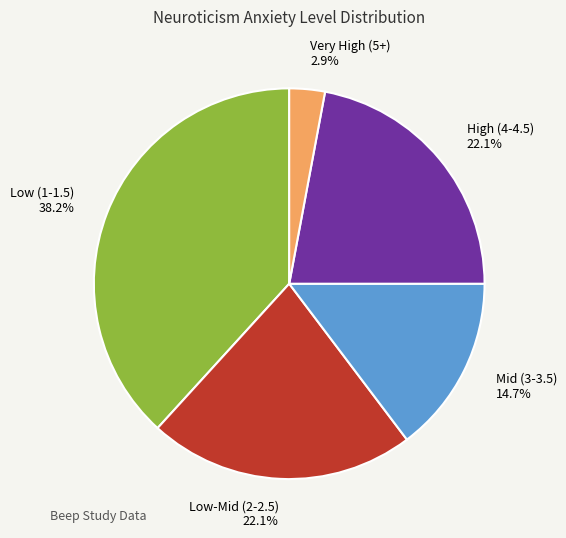

To the nearest percent, what is the average slice percentage?

20%